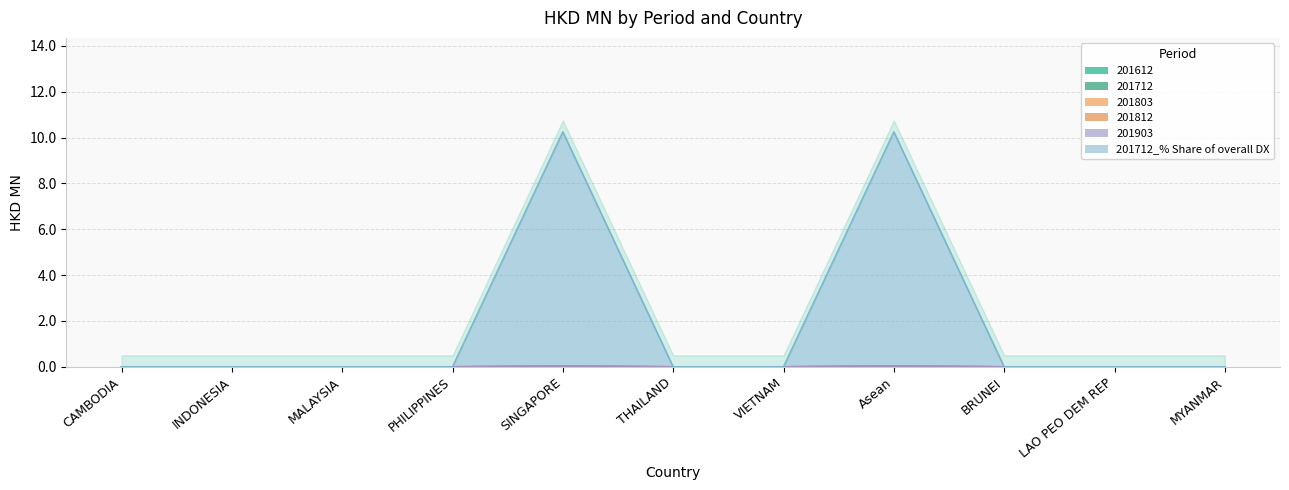

Rank the categories by 201712 value from lowest to highest.

CAMBODIA, INDONESIA, MALAYSIA, PHILIPPINES, THAILAND, VIETNAM, BRUNEI, LAO PEO DEM REP, MYANMAR, SINGAPORE, Asean